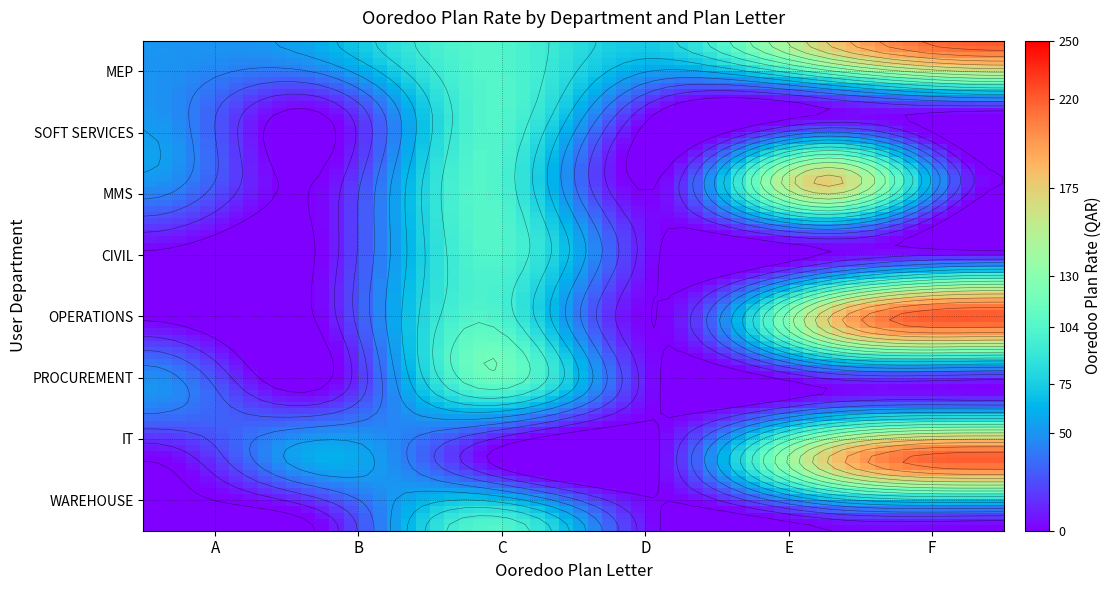

List the labels in order of value, largest first.

F, E, C, D, B, A